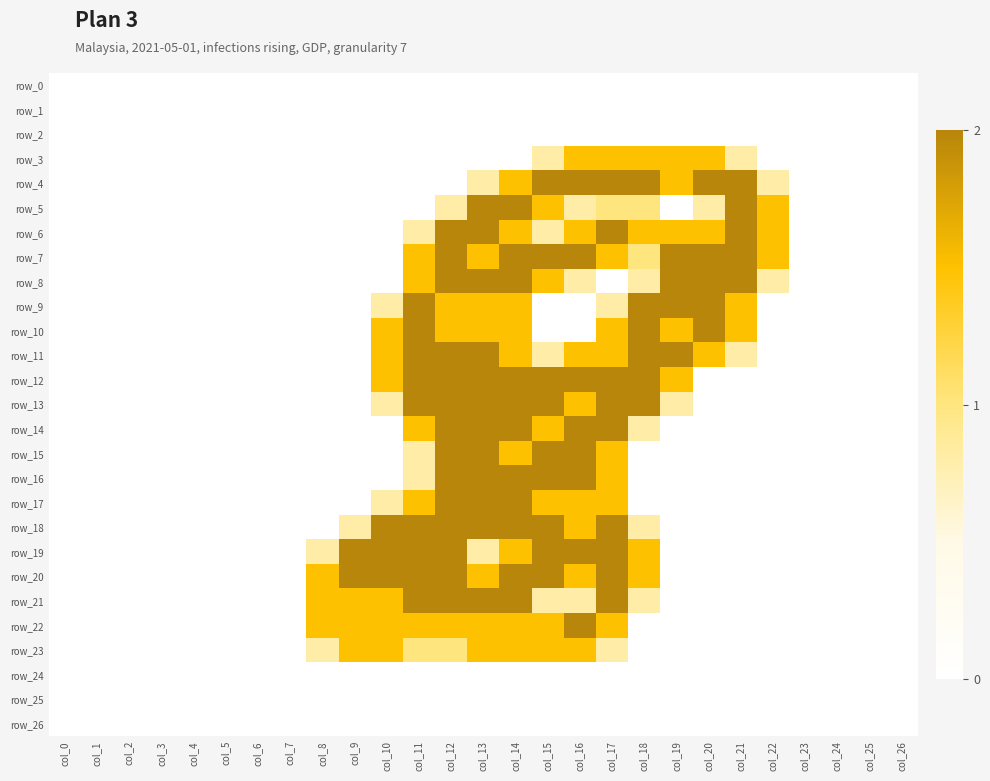

At how many categories does at least one series exceed 1?

15